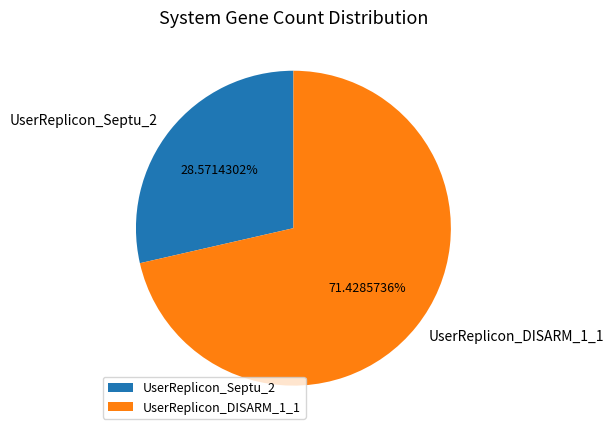

True or false: UserReplicon_DISARM_1_1 accounts for 71% of the total.

True